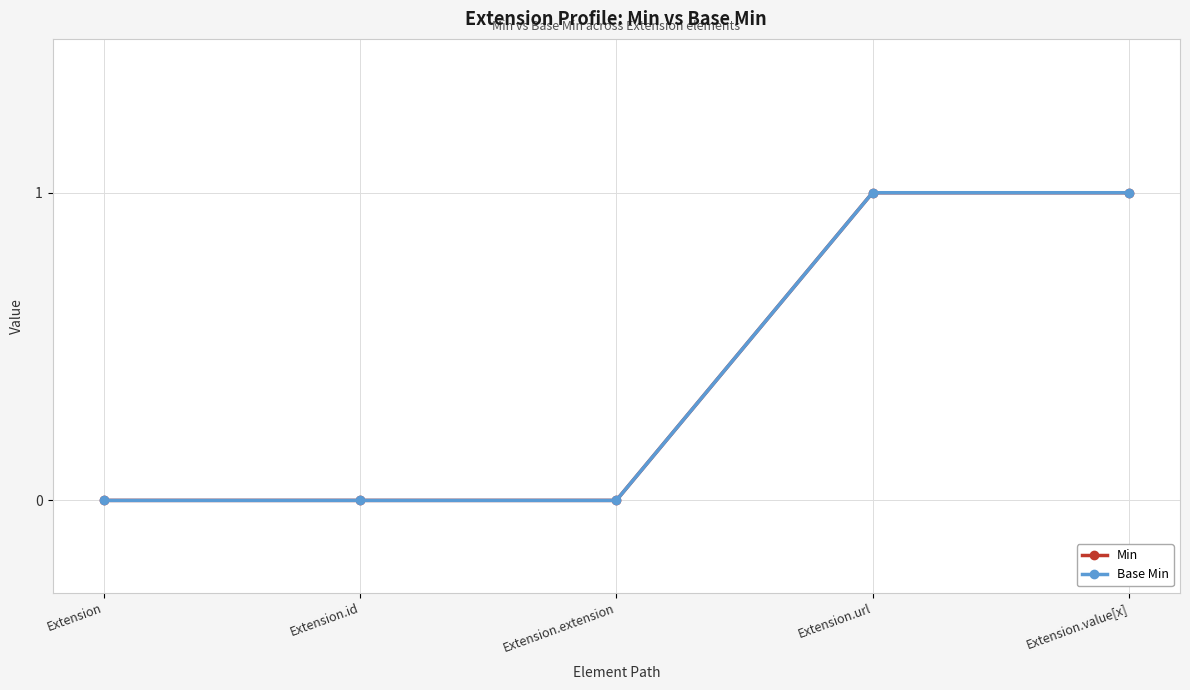

What is the label of the 1st point from the left?

Extension